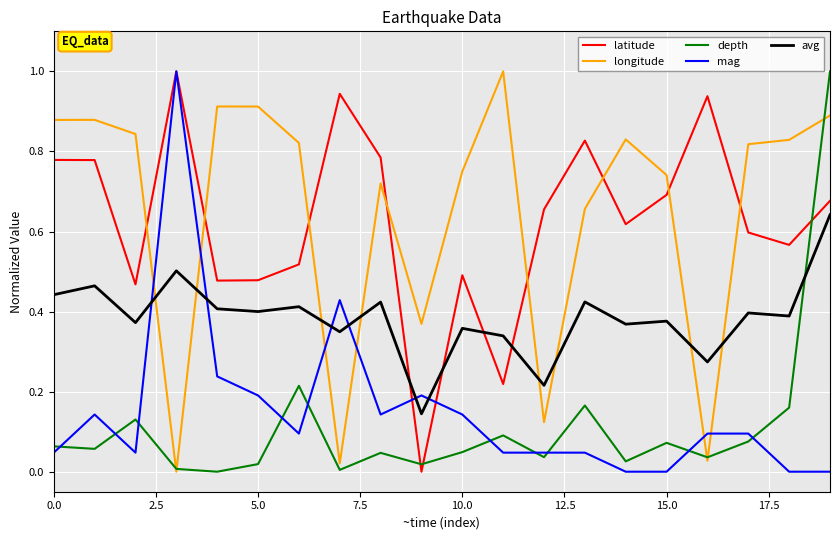

What is the greatest value displayed?

1.0